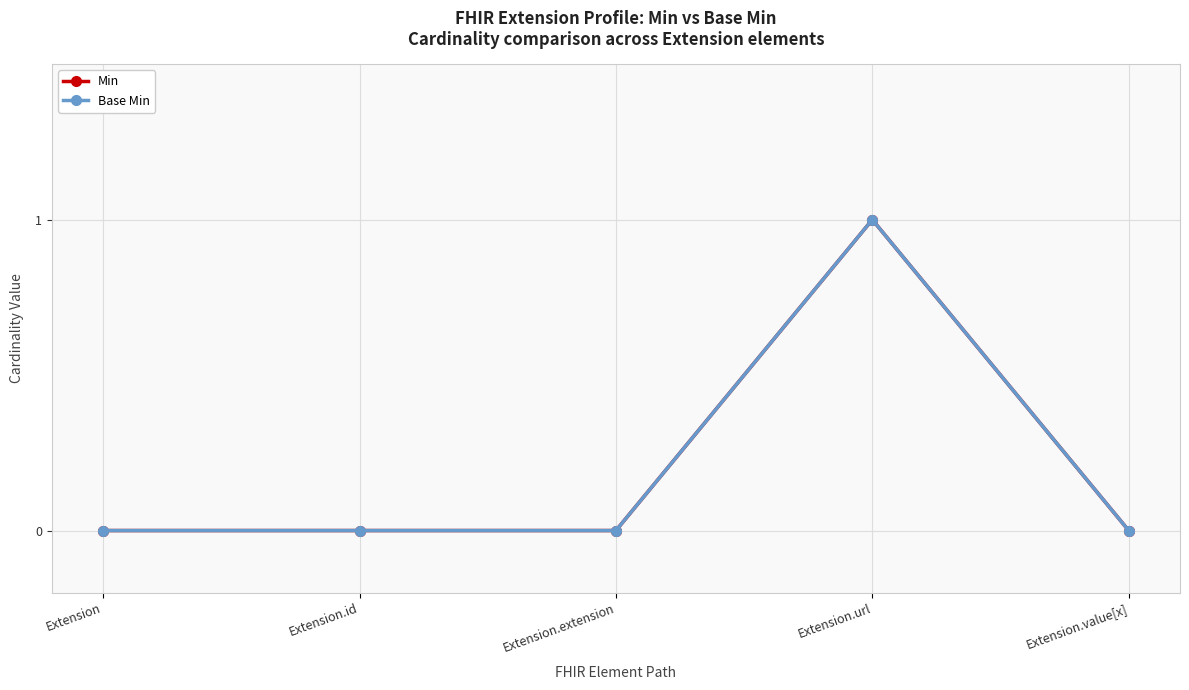

Is this an area chart (filled region under the line)?

No